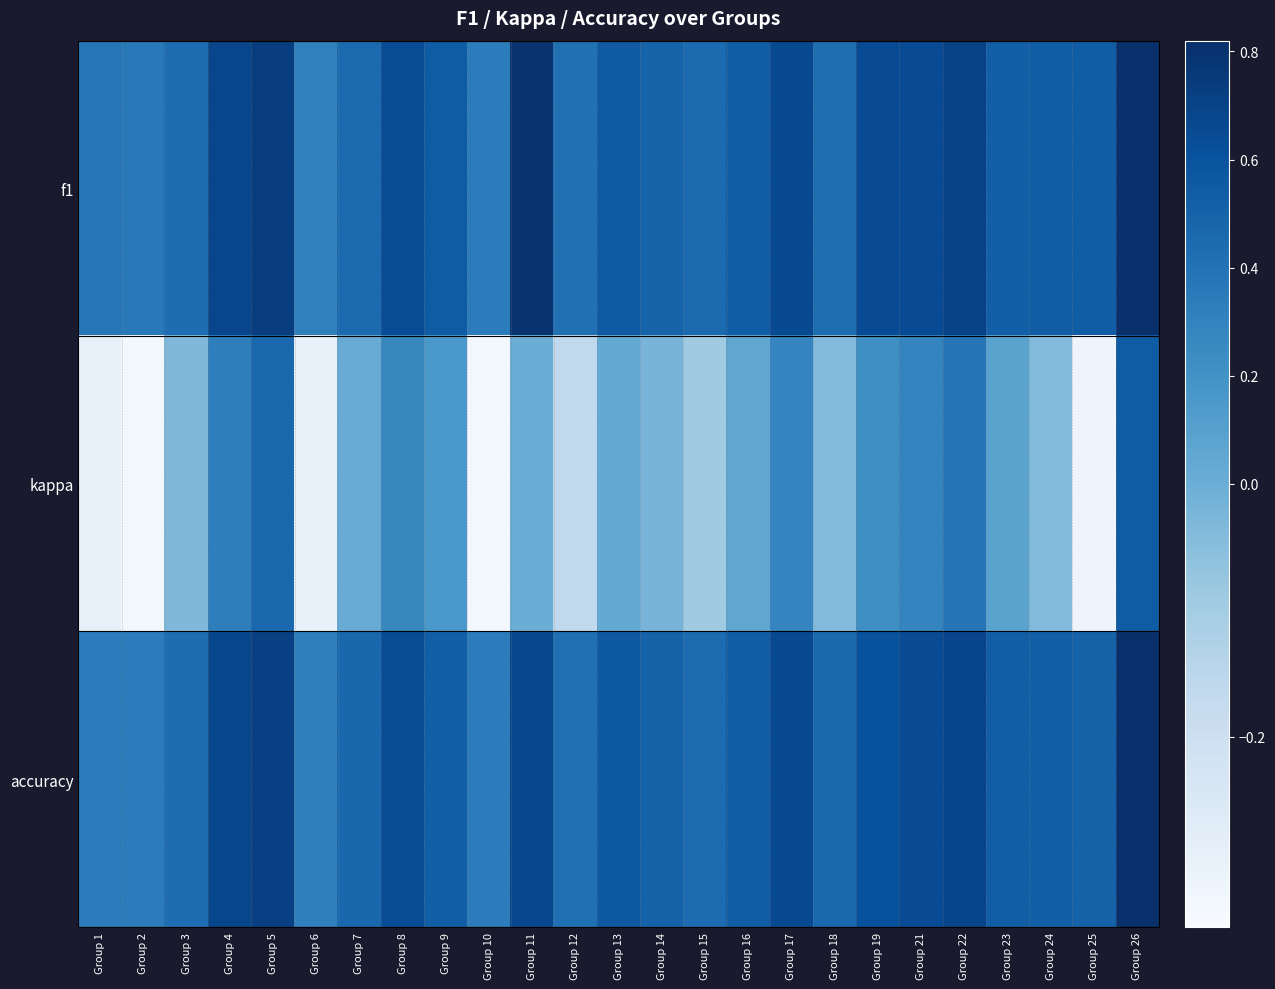

What is the difference between the highest and lowest values at Group 3?

0.5